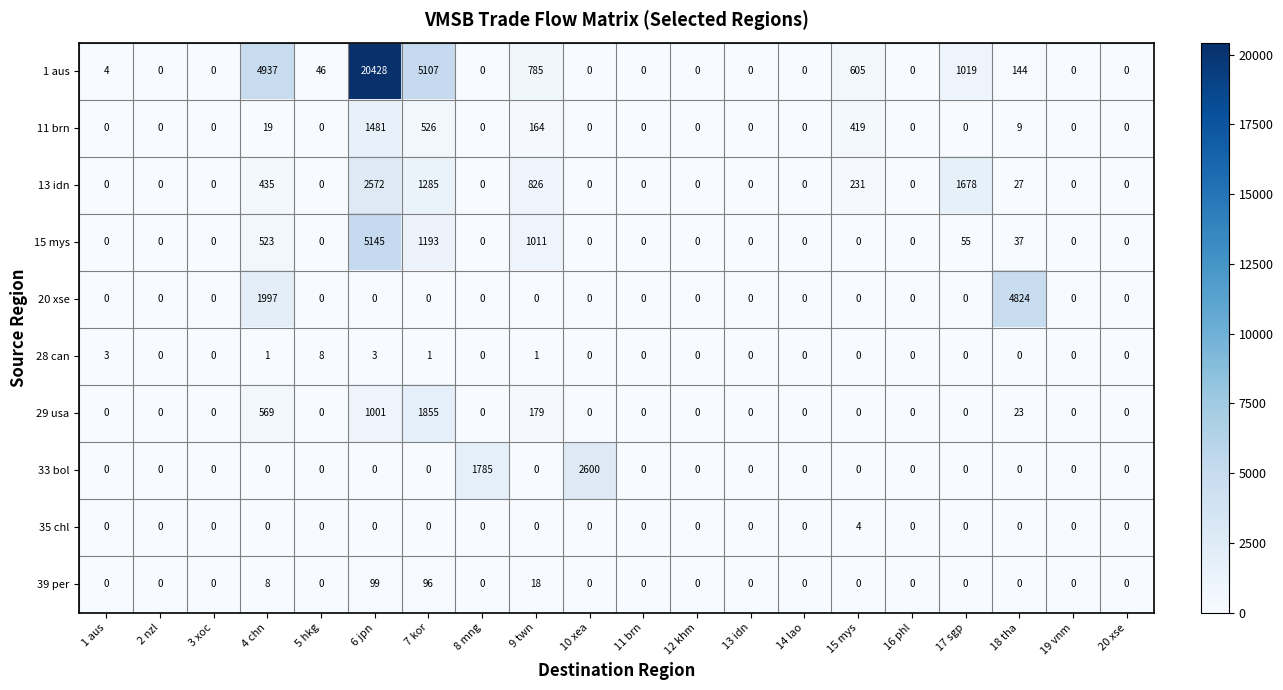

What is the total value across all series at 18 tha?

5064